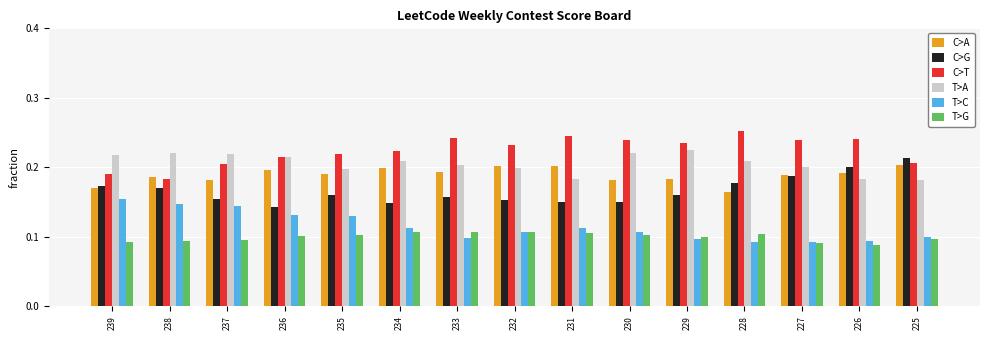

Is it true that T>G equals 0.2 at 231?

False